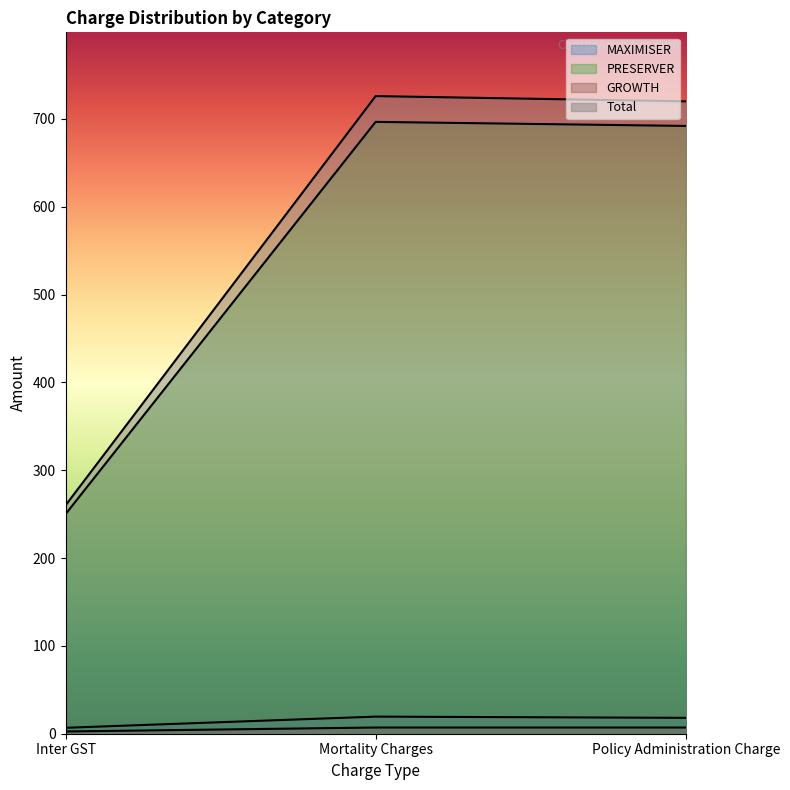

Does the chart display data point markers on the line(s)?

No